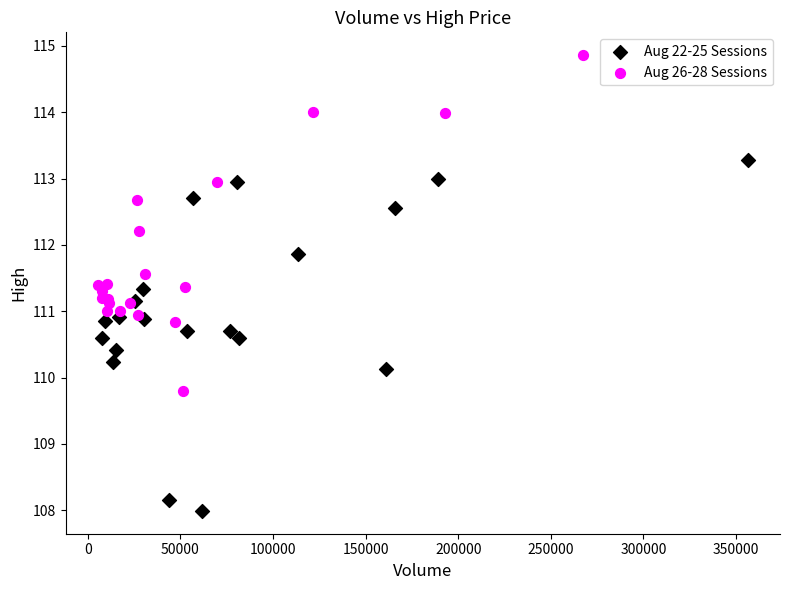

What are all the series names shown in the legend?

Aug 22-25 Sessions, Aug 26-28 Sessions